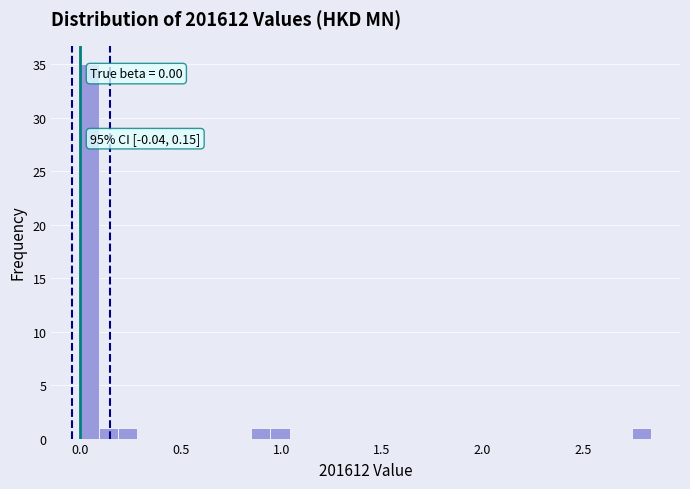

Around what value on the x-axis is the tallest bar? Give the approximate position of its centre, as read against the axis.

0.05